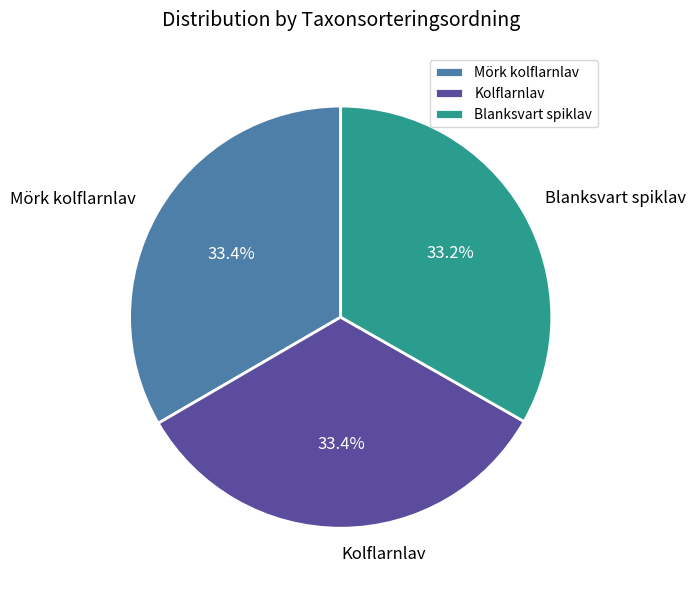

To the nearest percent, what is the average slice percentage?

33%